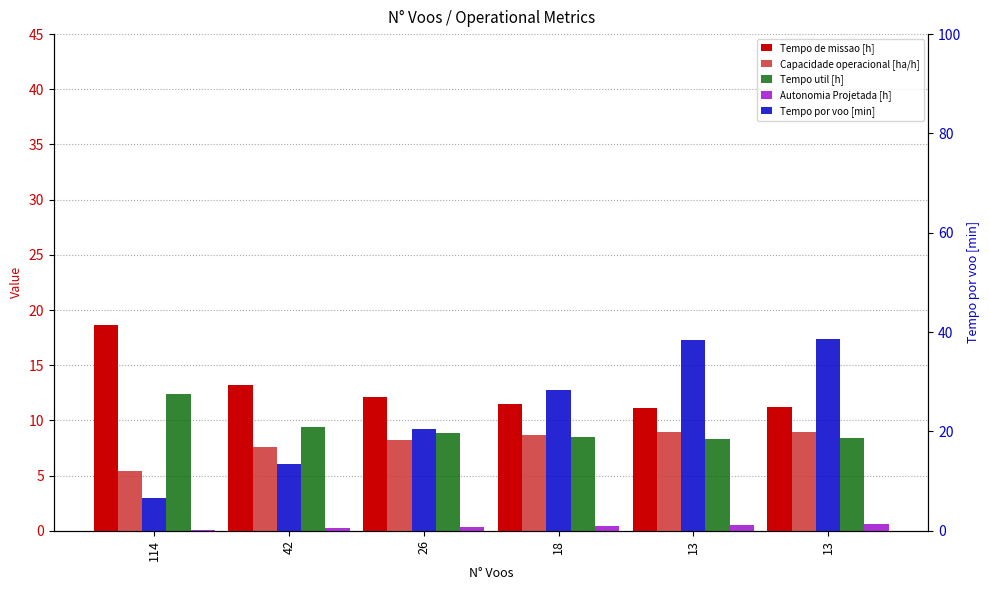

Reading left to right, list all the values displayed in this chart.

Tempo de missao [h]: 114=18.6	42=13.2	26=12.1	18=11.5	13=11.1	13=11.2
Capacidade operacional [ha/h]: 114=5.4	42=7.6	26=8.3	18=8.7	13=9.0	13=9.0
Tempo util [h]: 114=12.4	42=9.4	26=8.8	18=8.5	13=8.3	13=8.4
Autonomia Projetada [h]: 114=0.1	42=0.2	26=0.3	18=0.4	13=0.5	13=0.6
Tempo por voo [min]: 114=6.5	42=13.5	26=20.4	18=28.4	13=38.5	13=38.6